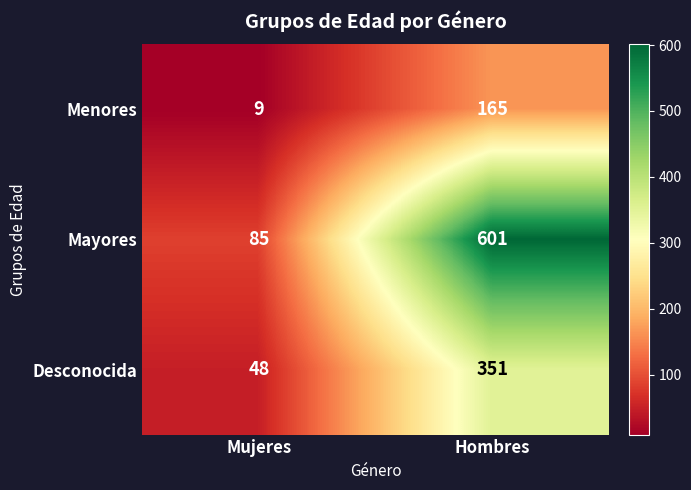

Rank the series by their average value, from lowest to highest.

Menores, Desconocida, Mayores